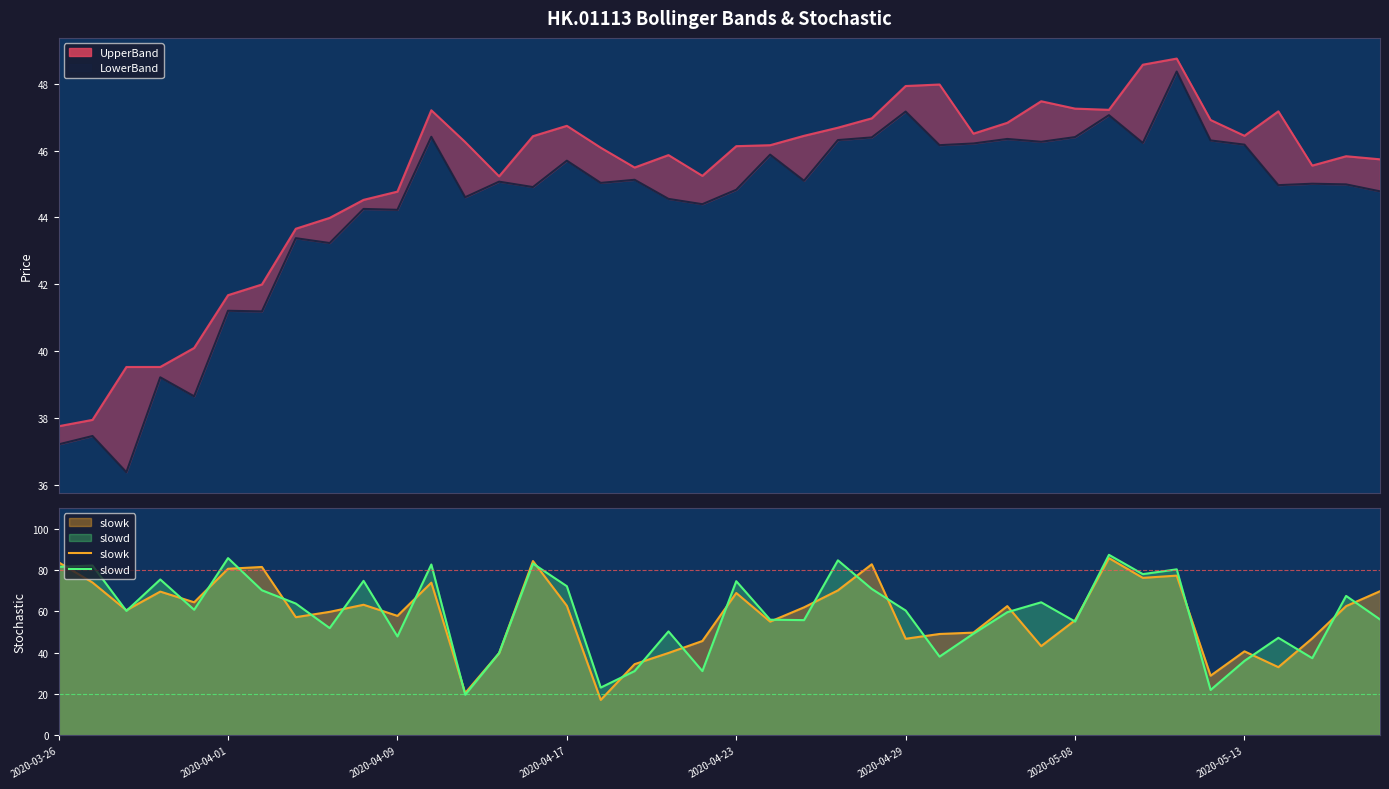

What is the difference between the maximum and minimum values in the UpperBand series?

11.0